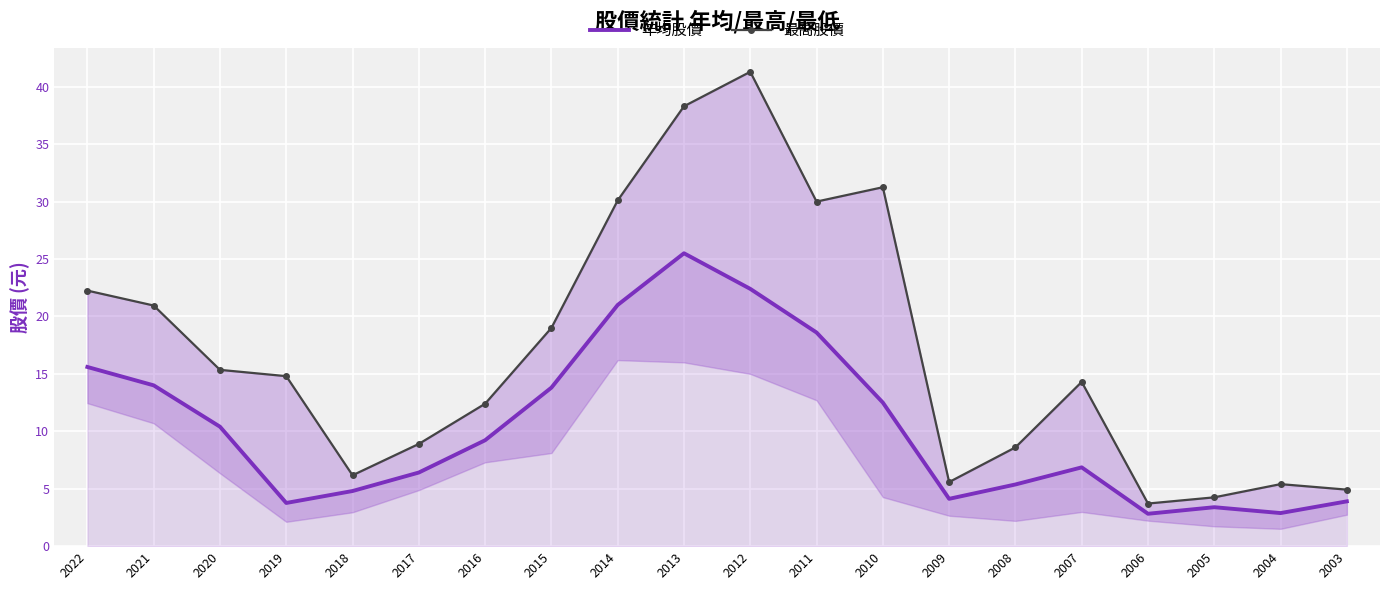

Is it true that 最高股價 equals 6.4 at 2006?

False